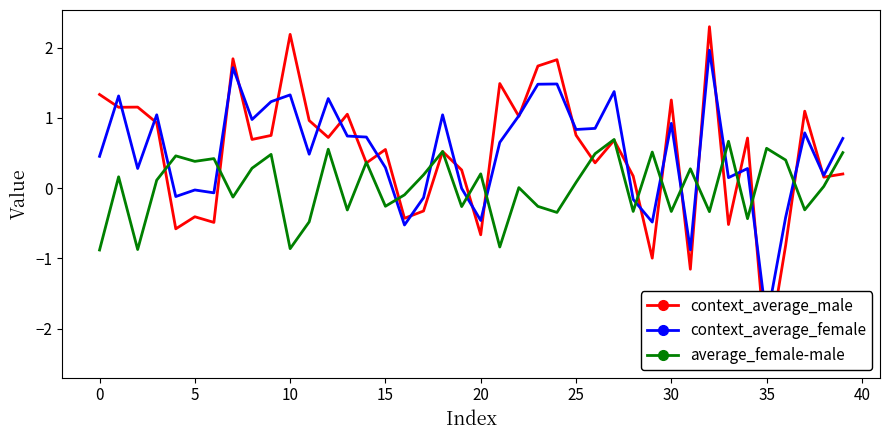

True or false: average_female-male has a value of -0.2 at 5.

False